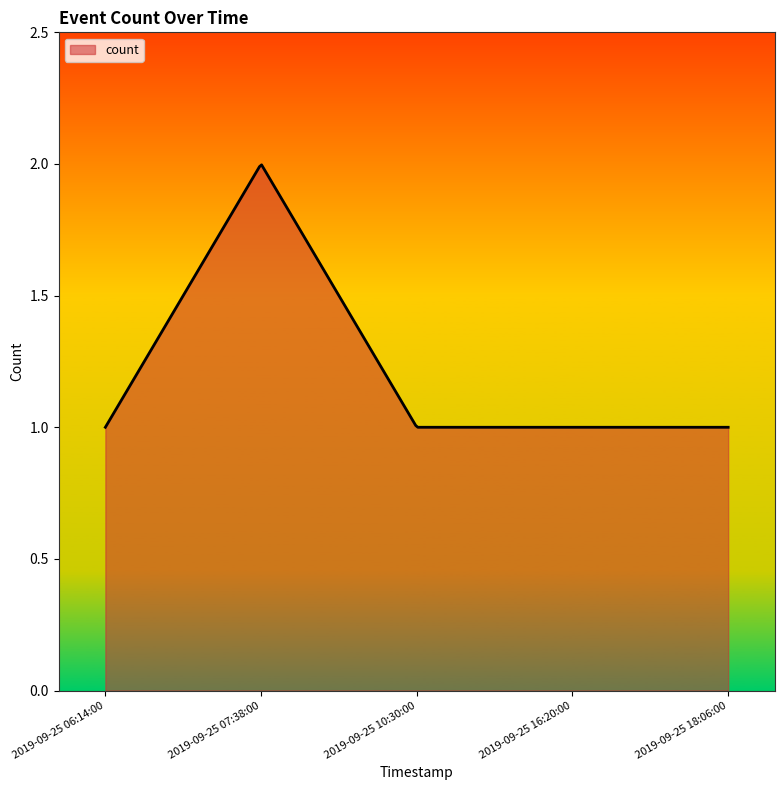

How many lines are shown in the chart?

1